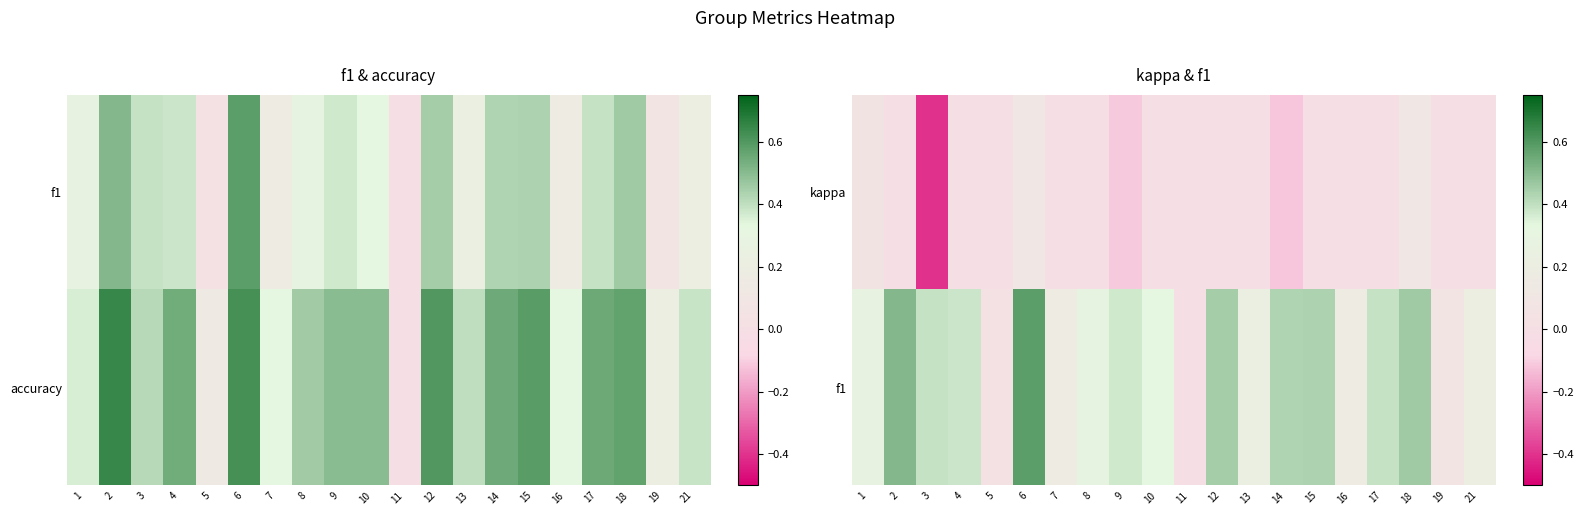

Between 11 and 9, which is larger?

11